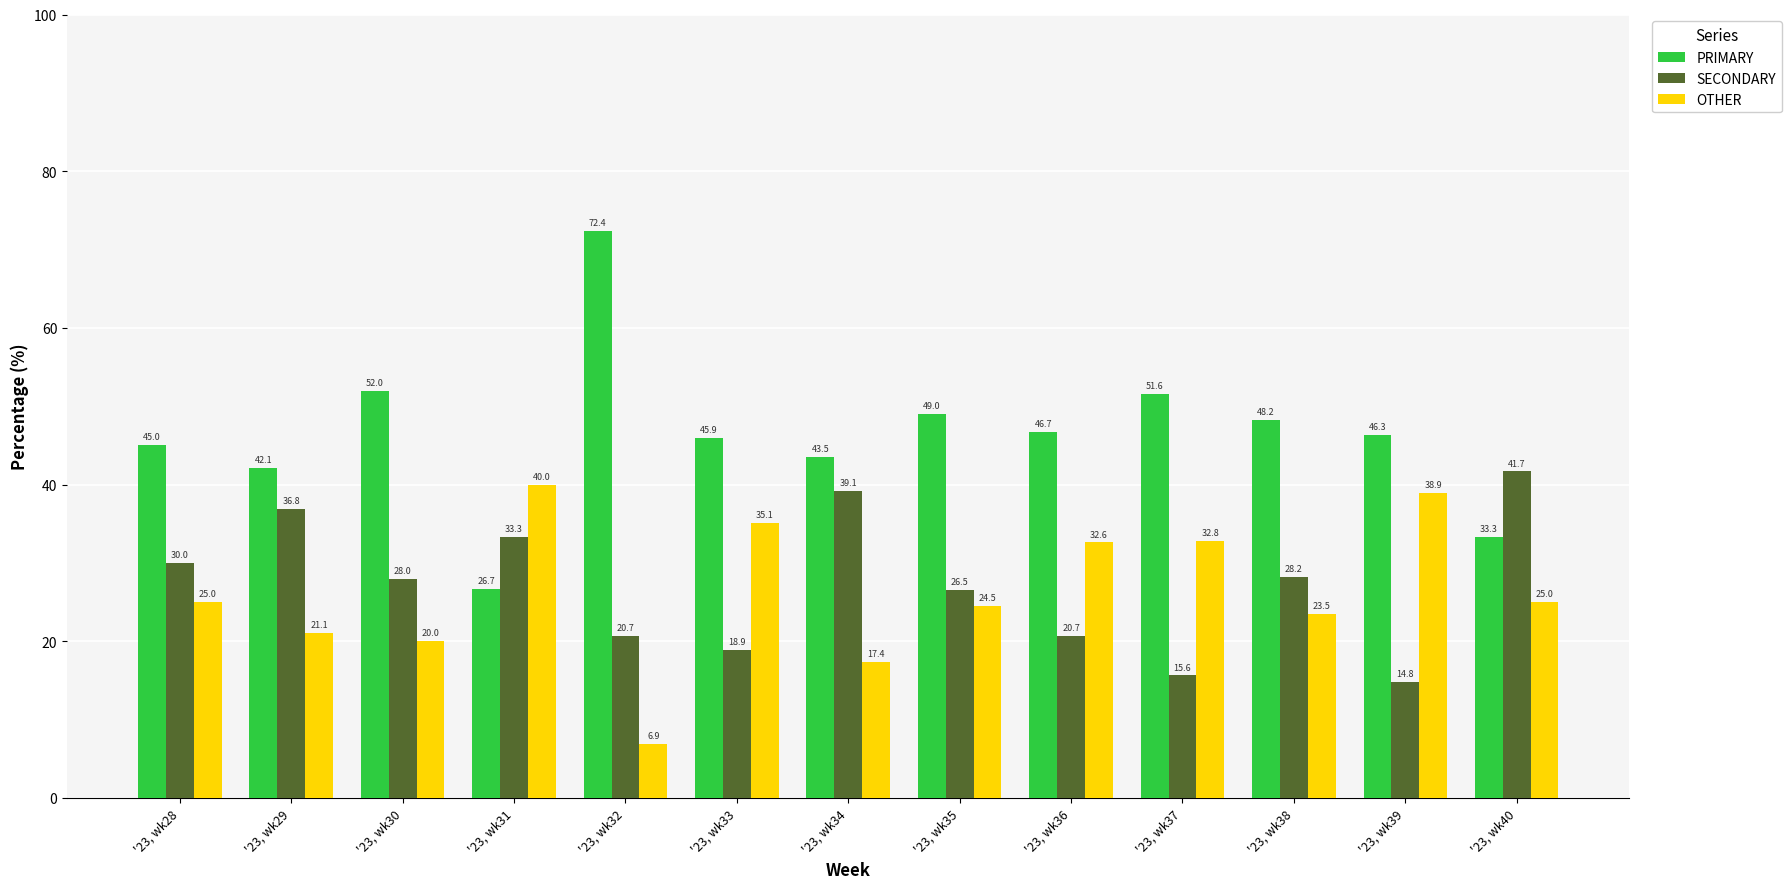

At which label is OTHER closest to 23?

'23, wk38